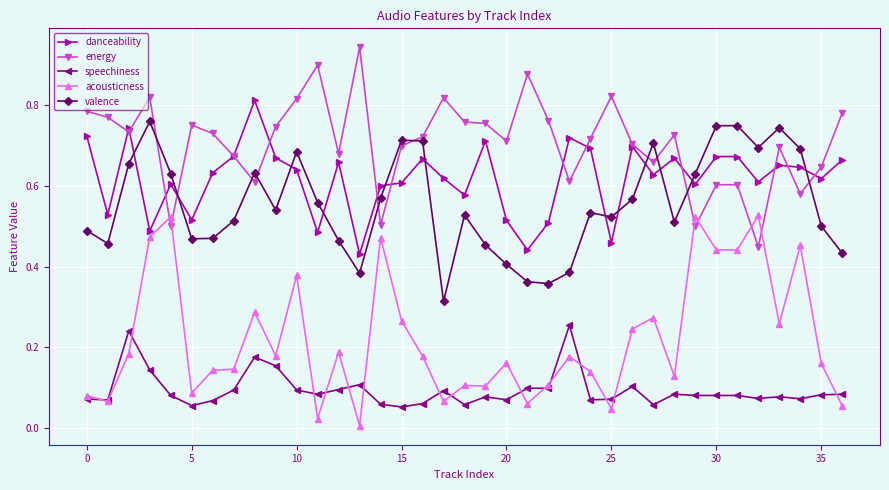

True or false: valence and speechiness cross at least once.

False